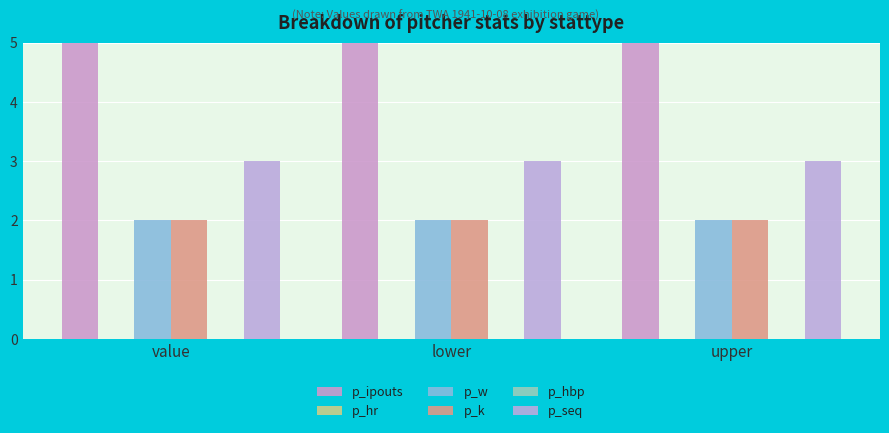

How many bars are there in total?

18